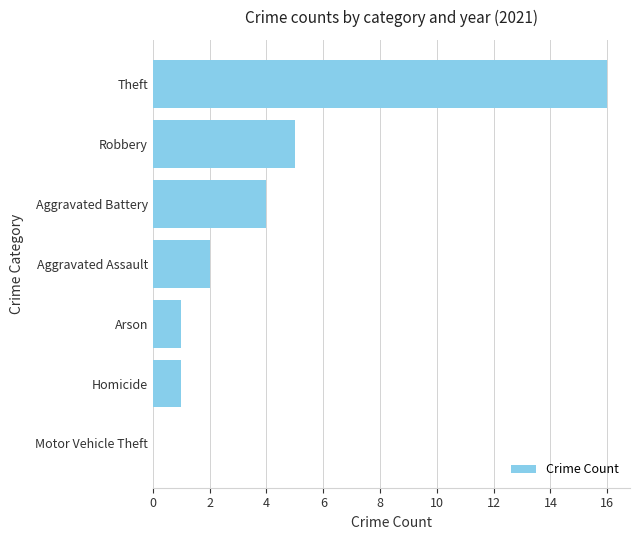

Are the bars grouped side by side (vs. stacked)?

No